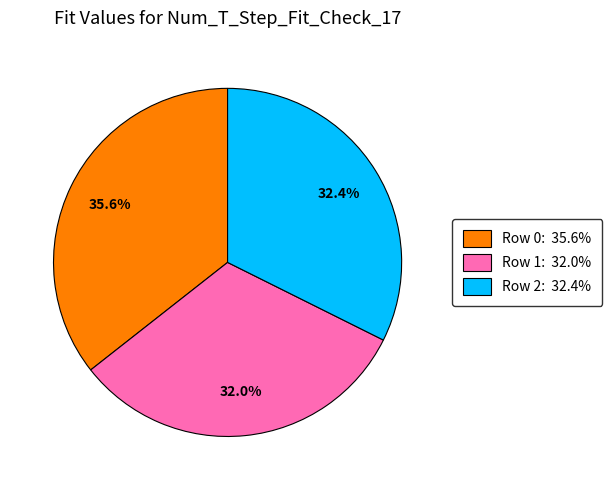

How many slices are in this pie chart?

3